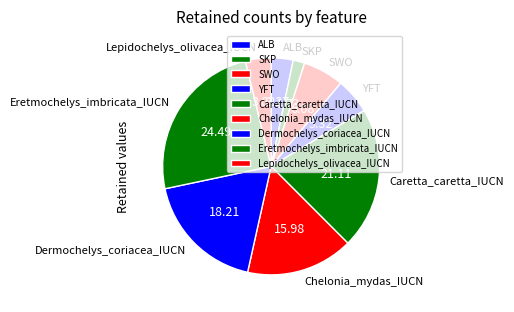

Which category has the biggest portion of the pie?

Eretmochelys_imbricata_IUCN